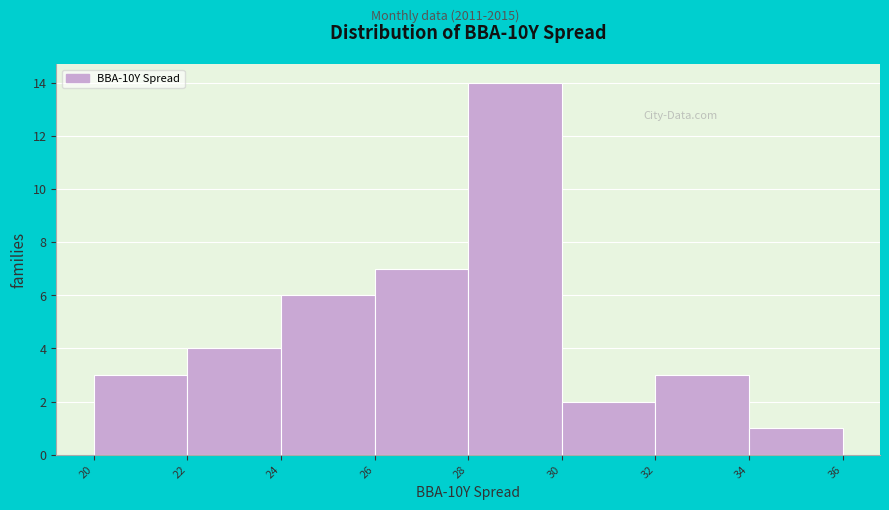

How tall is the bar that spans 20 to 22 on the x-axis? The values are not printed on the chart, so give them approximately, as read against the axis.

3